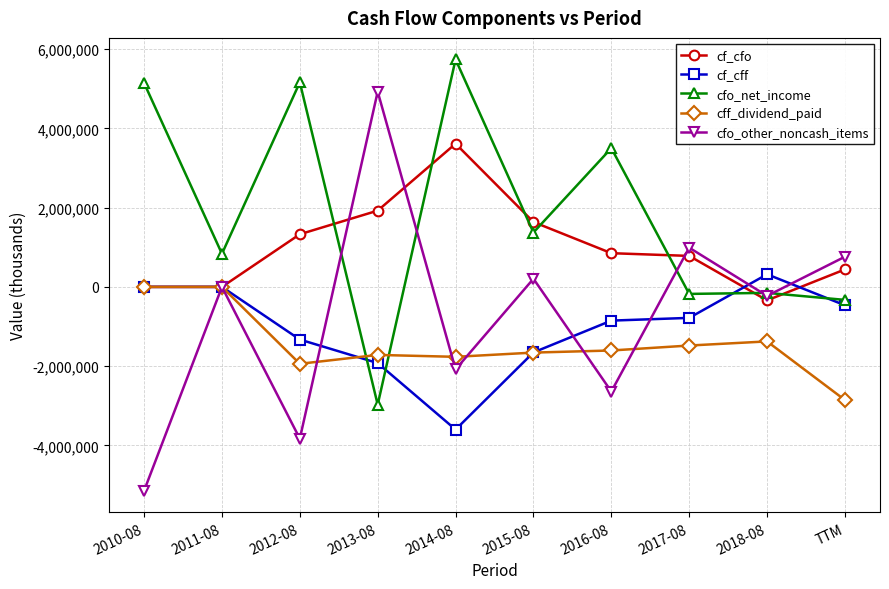

What is the difference between the maximum and minimum values in the cfo_net_income series?

8713000